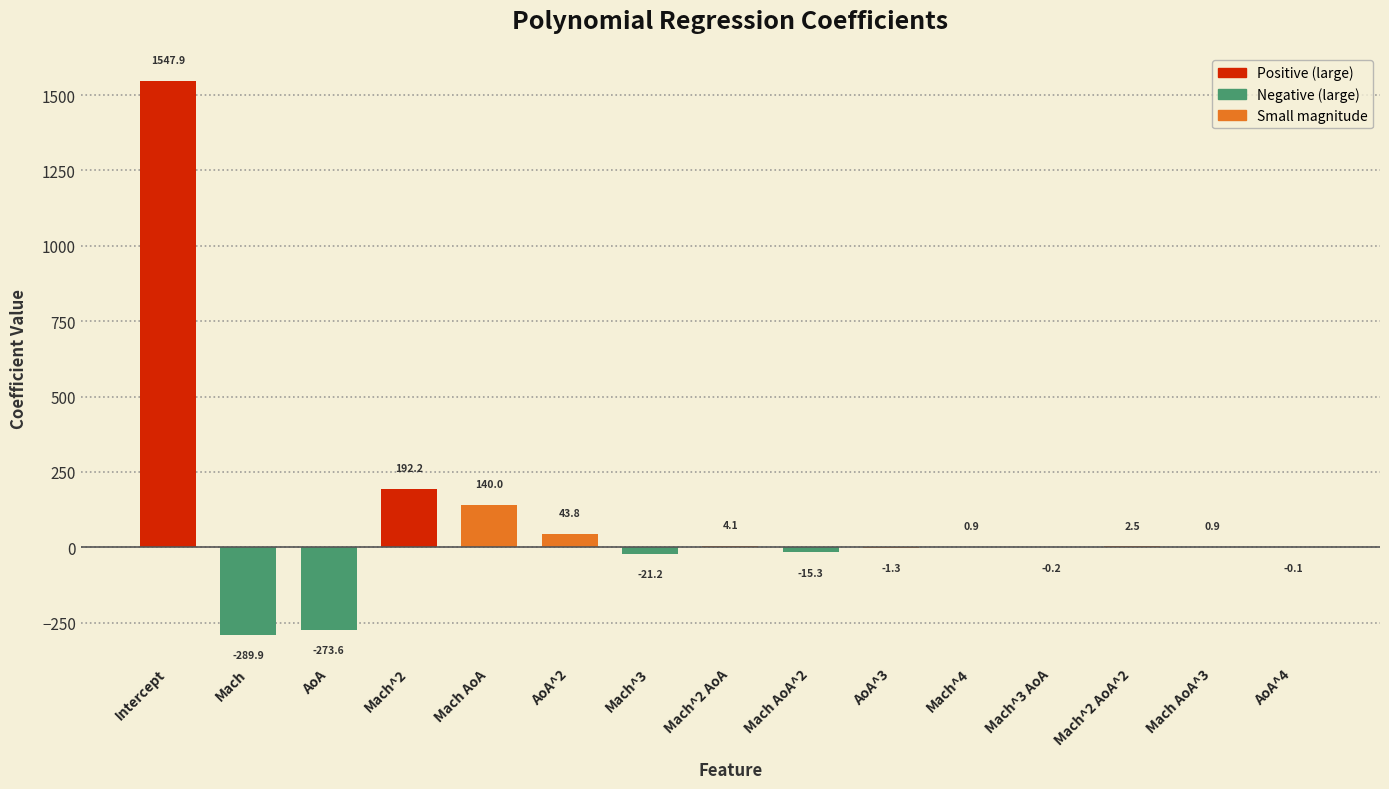

The value at AoA is -273.6. True or false?

True